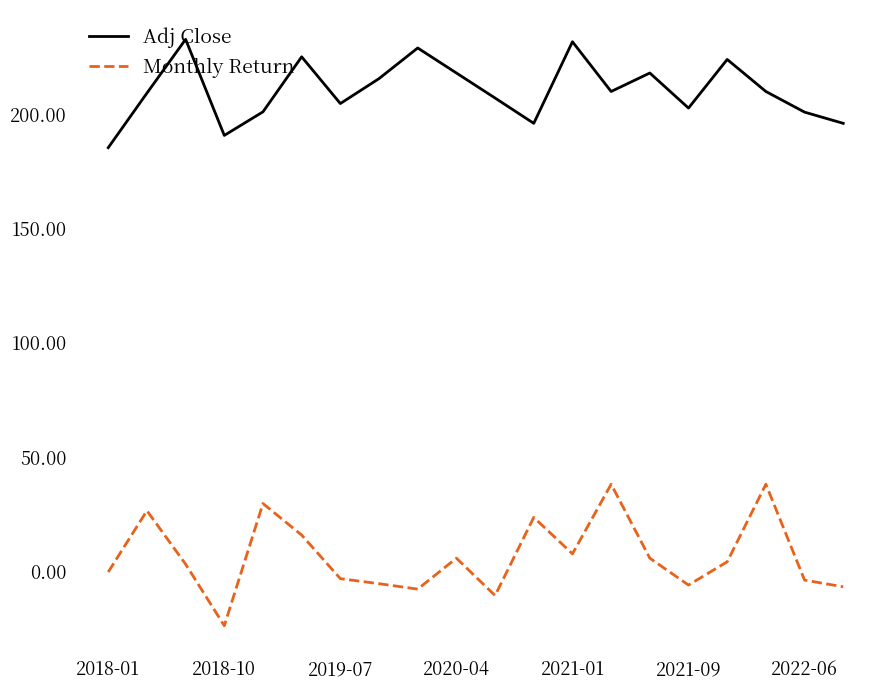

True or false: Monthly Return and Adj Close cross at least once.

False